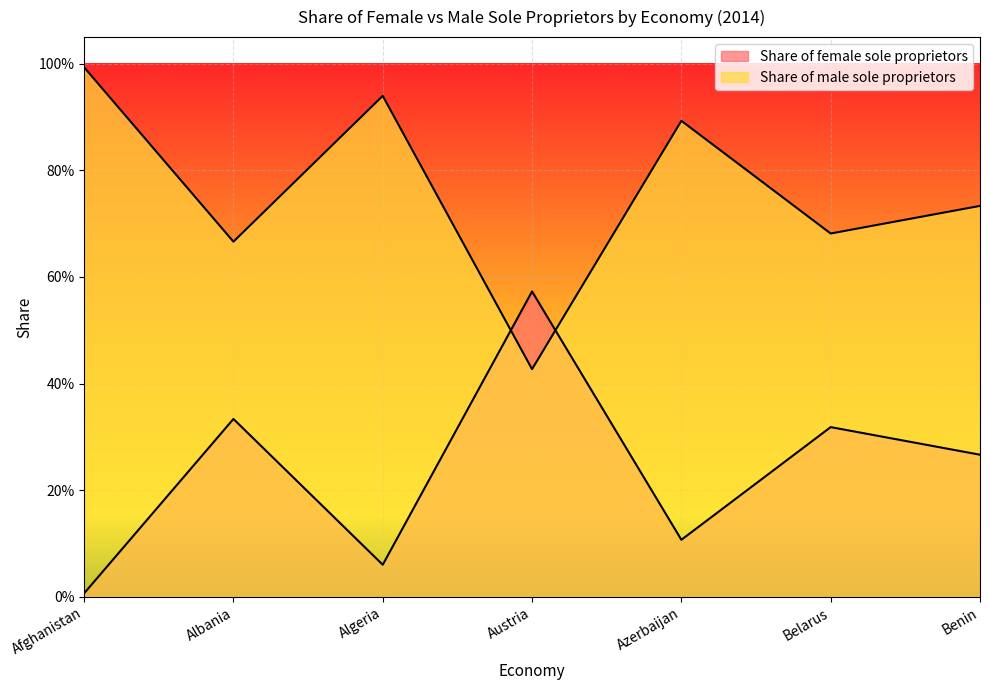

Where is Share of male sole proprietors nearest to the value 0?

Austria